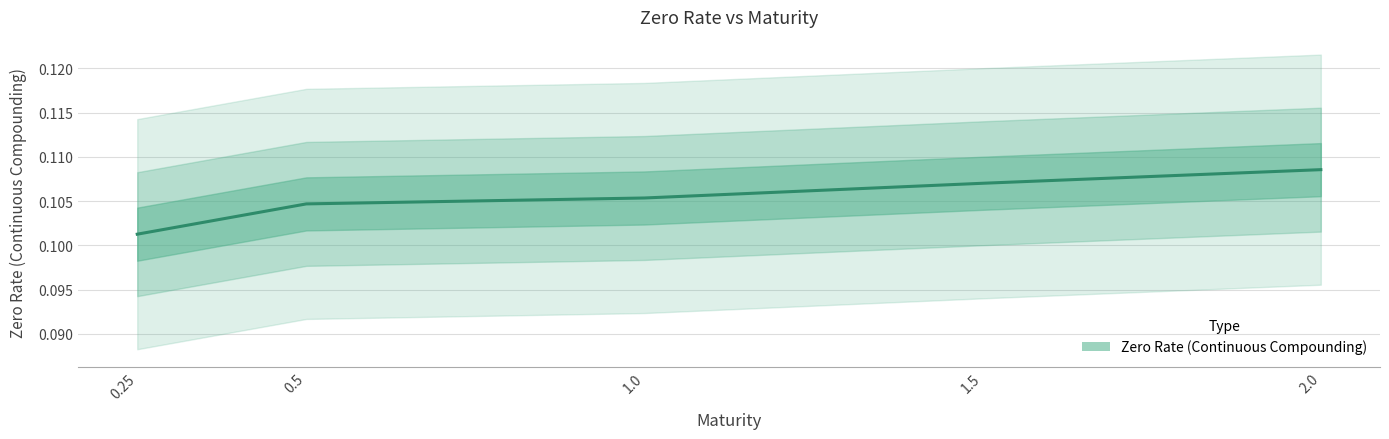

Rank the categories by value from lowest to highest.

0.25, 0.5, 1.0, 1.5, 2.0